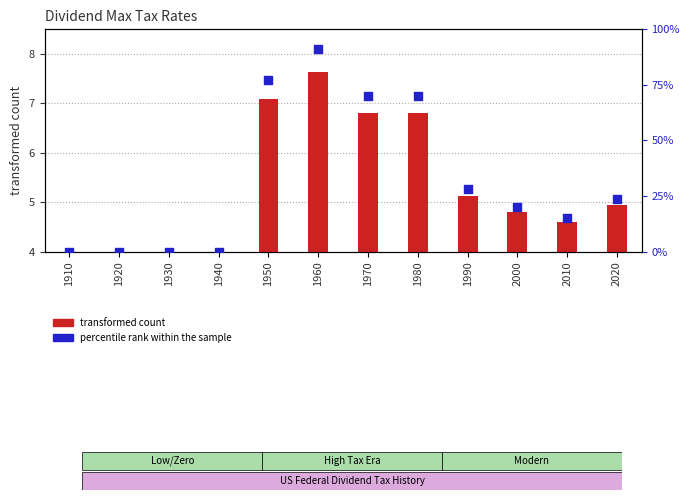

Is the value of transformed count at 2020 greater than the value of percentile rank within the sample at 2020?

No